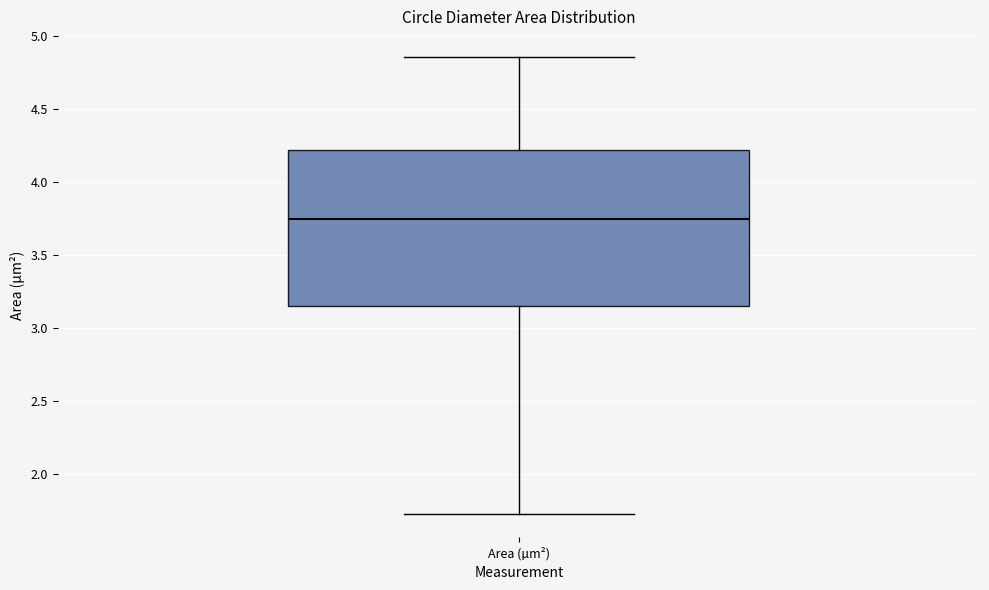

Where is the lower edge of the box for Area (µm²) on the y-axis? The values are not printed on the chart, so give them approximately, as read against the axis.

3.15